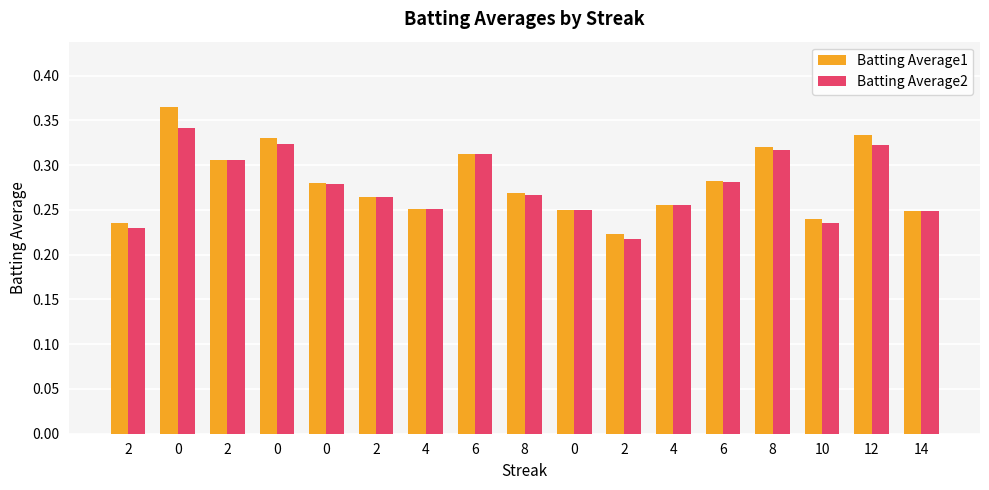

The Batting Average2 series shows 0.3 at 2. True or false?

True